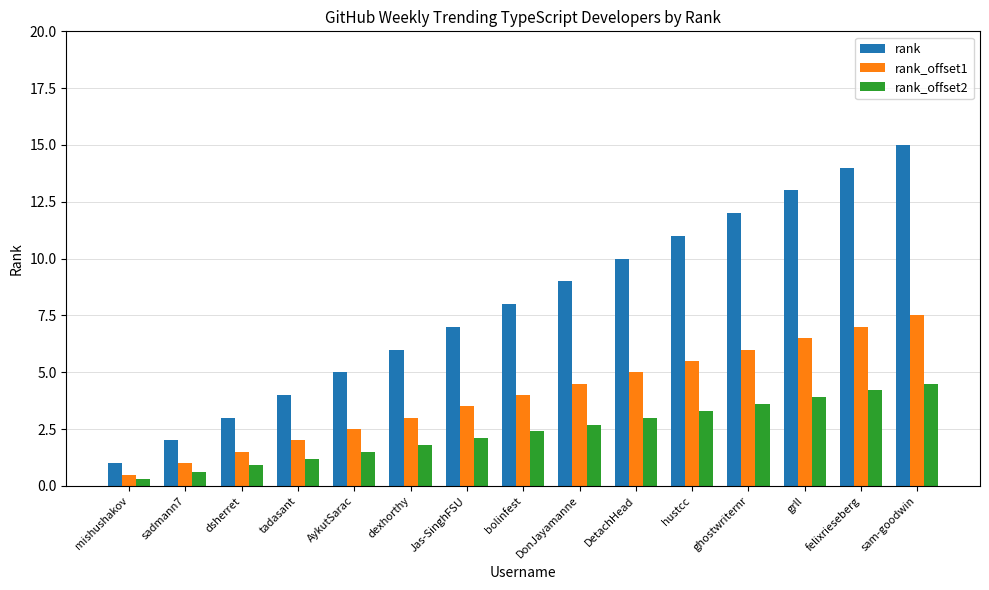

Rank the series at DetachHead from lowest to highest value.

rank_offset2, rank_offset1, rank